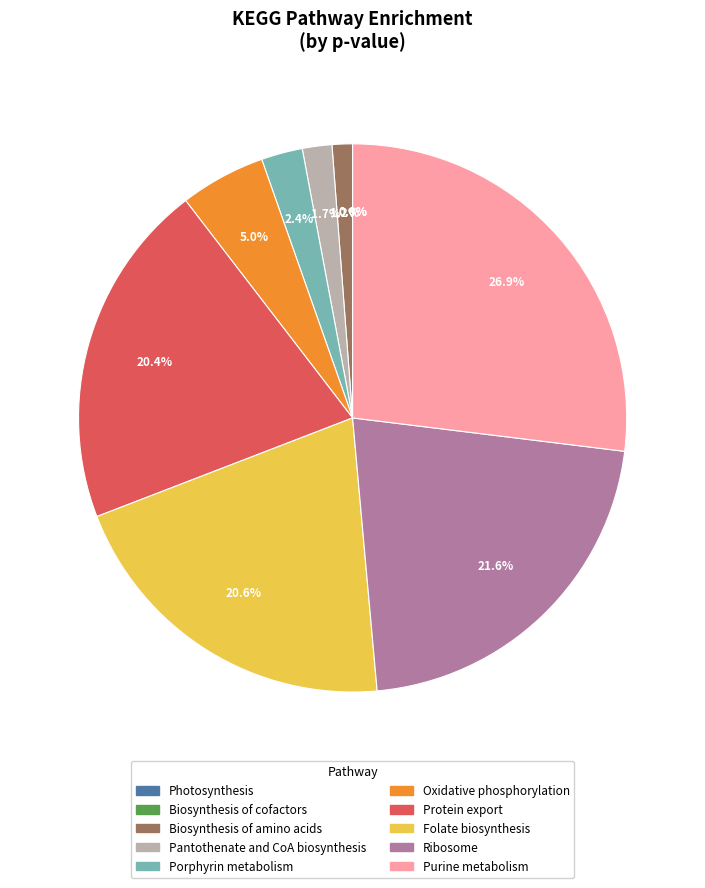

What percentage do Ribosome and Oxidative phosphorylation together represent?

26.7%